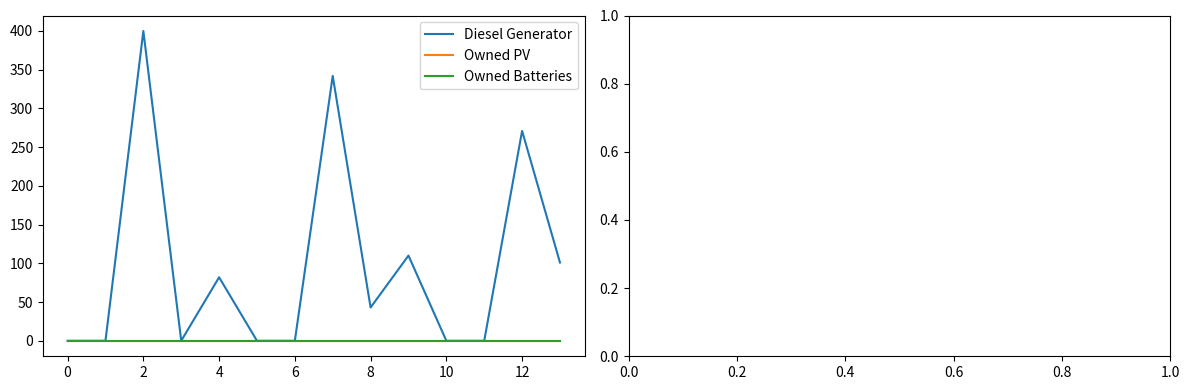

True or false: Owned Batteries and Diesel Generator intersect in this chart.

False